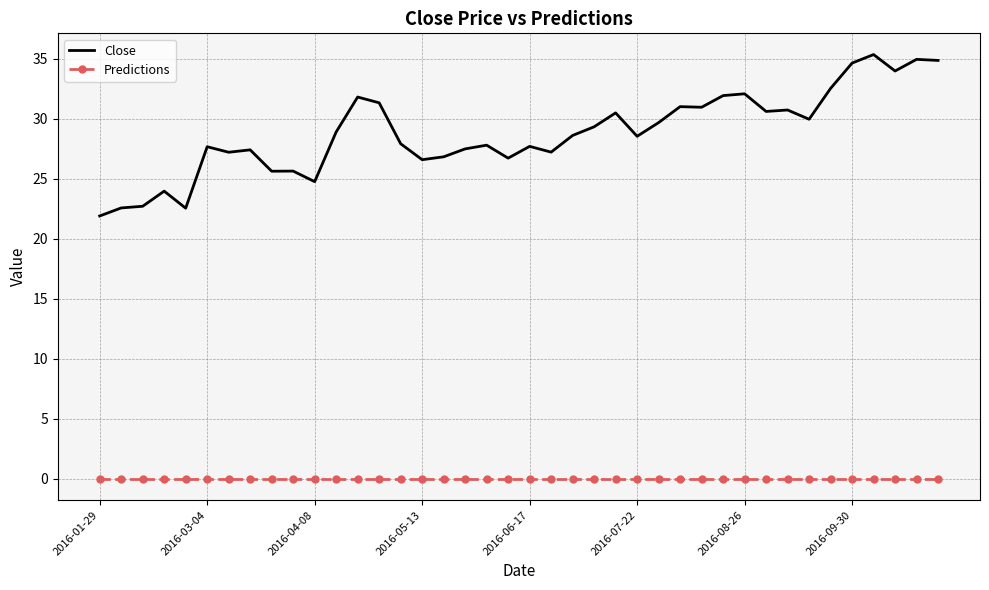

Which series has the widest spread of values?

Close